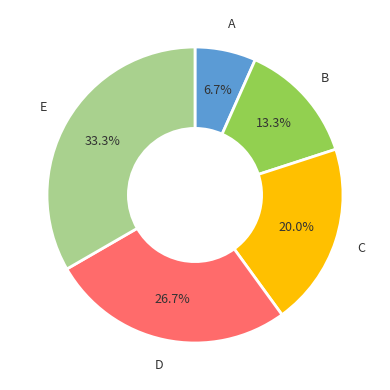

How many slices are in this pie chart?

5